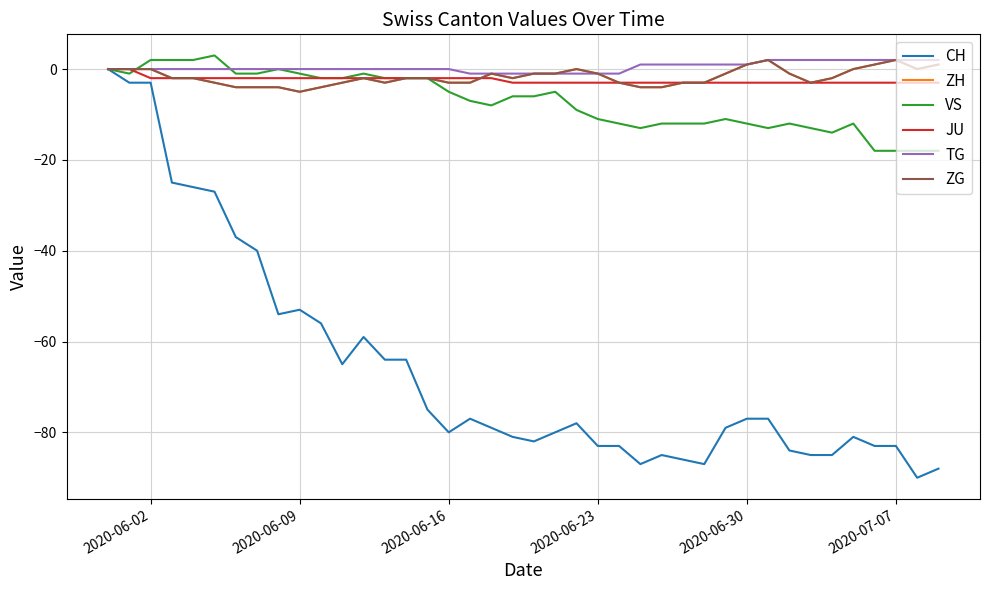

Does the chart have visible grid lines?

Yes